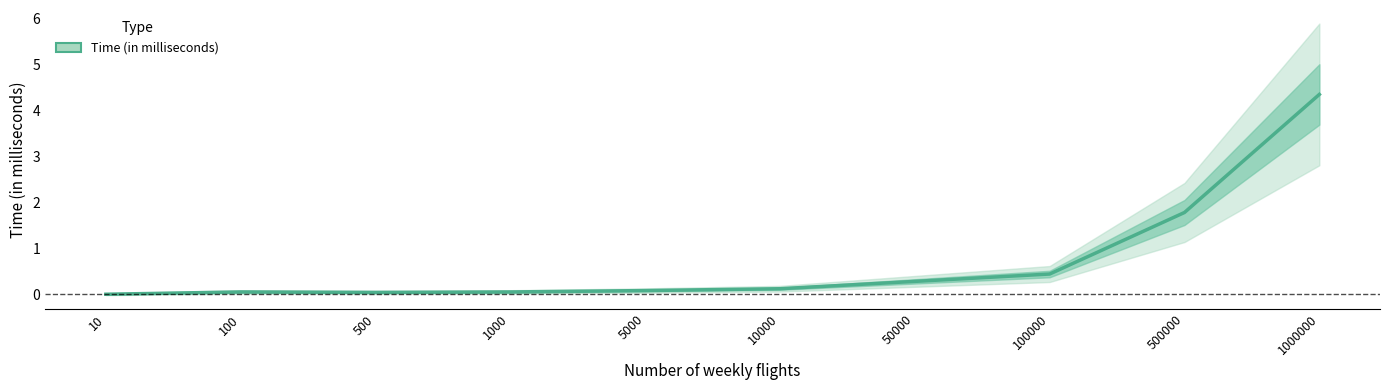

What is the change in value from 500 to 100000?

+0.4